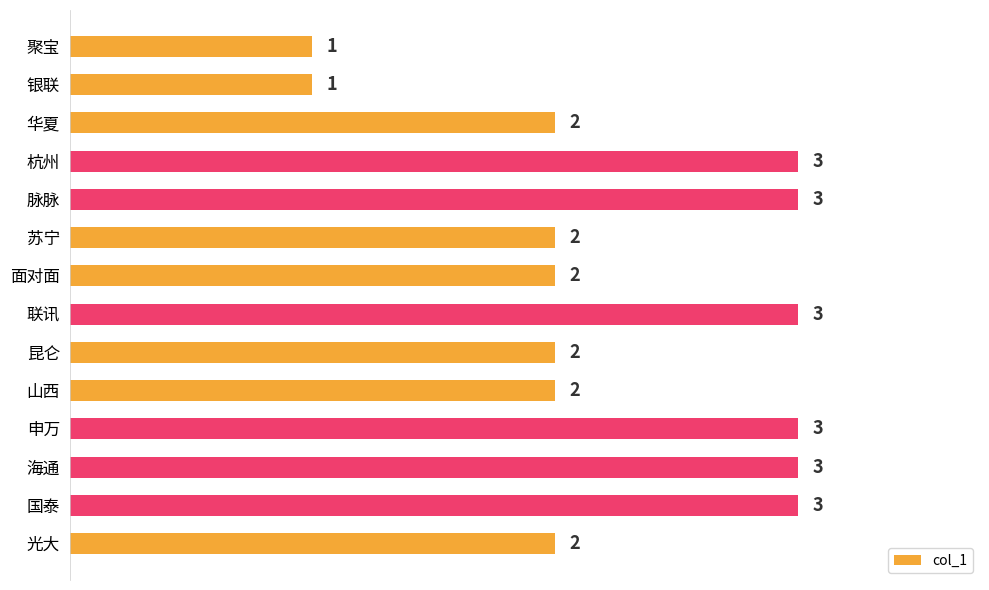

What is the sum of the values at 华夏 and 海通?

5